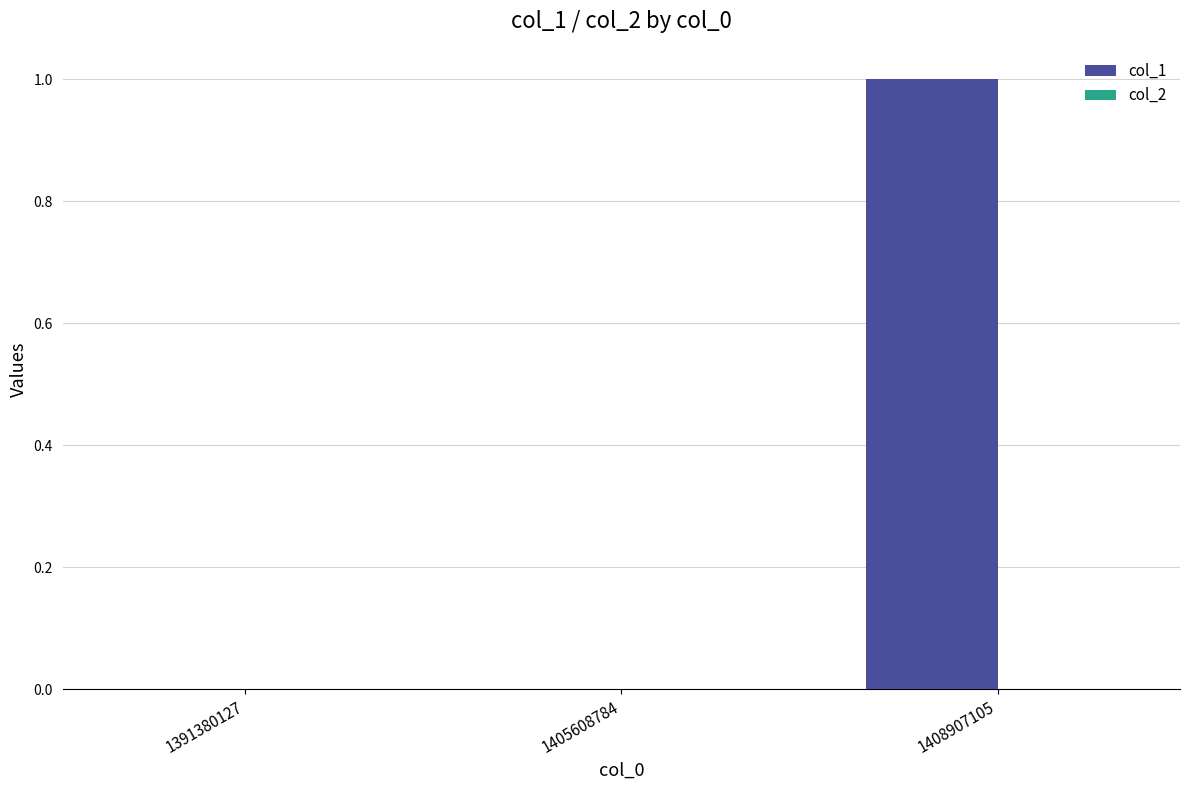

The value at 1391380127 is 1. True or false?

False